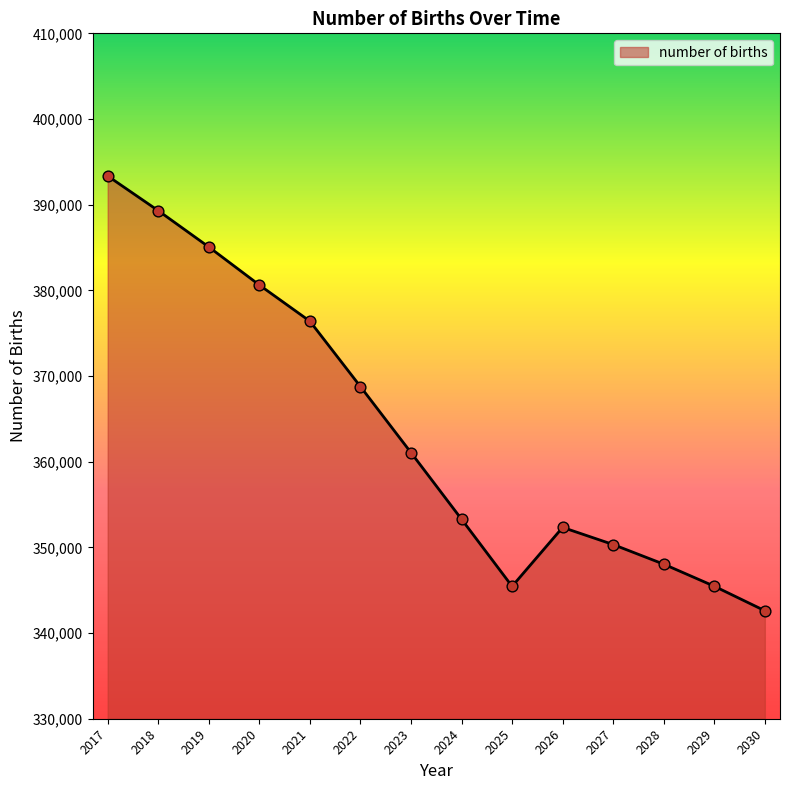

Approximately how many times larger is the value at 2025 compared to 2018?

0.9